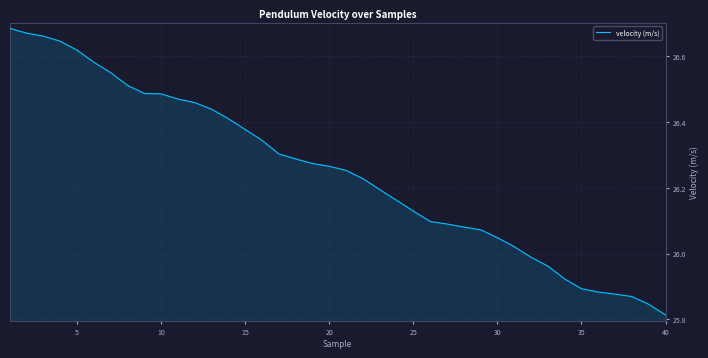

What is the difference between the maximum and minimum values?

0.9